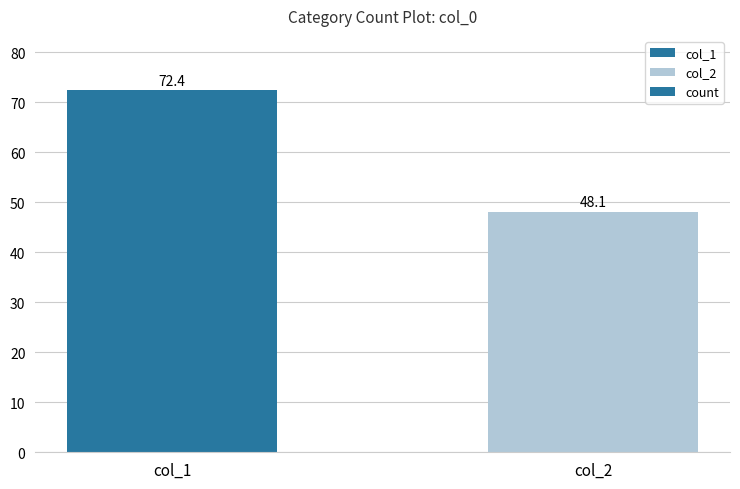

What is the sum of all values?

120.5